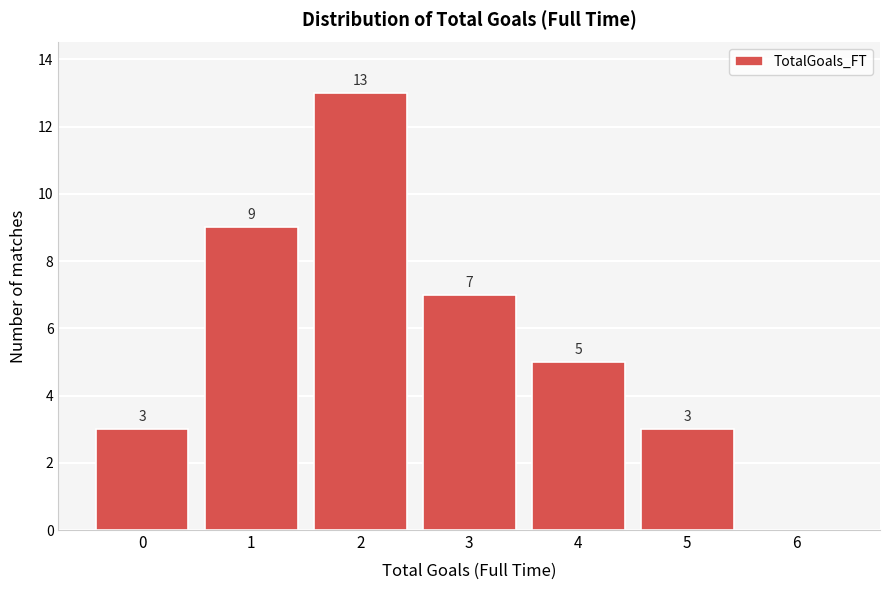

Reading left to right, extract all data points from this chart.

0=3	1=9	2=13	3=7	4=5	5=3	6=0